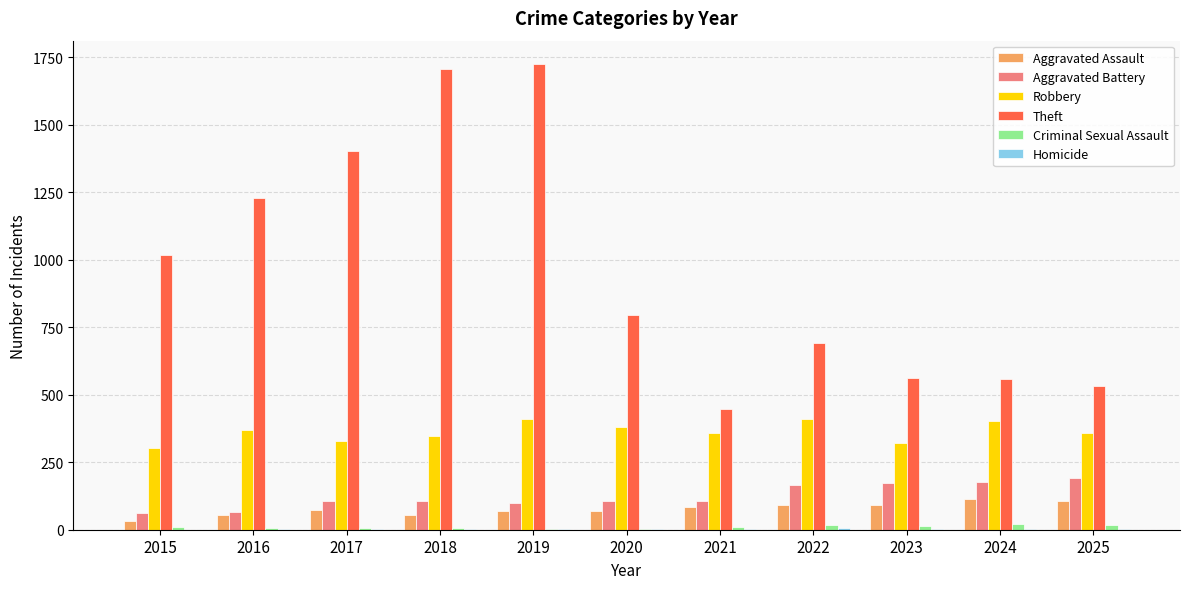

True or false: Theft has a value of 315 at 2016.

False